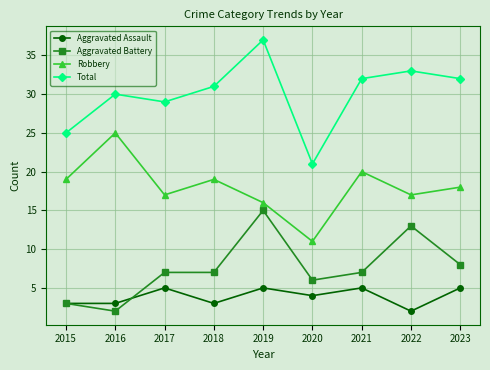

What is the lowest value of the Total series?

21